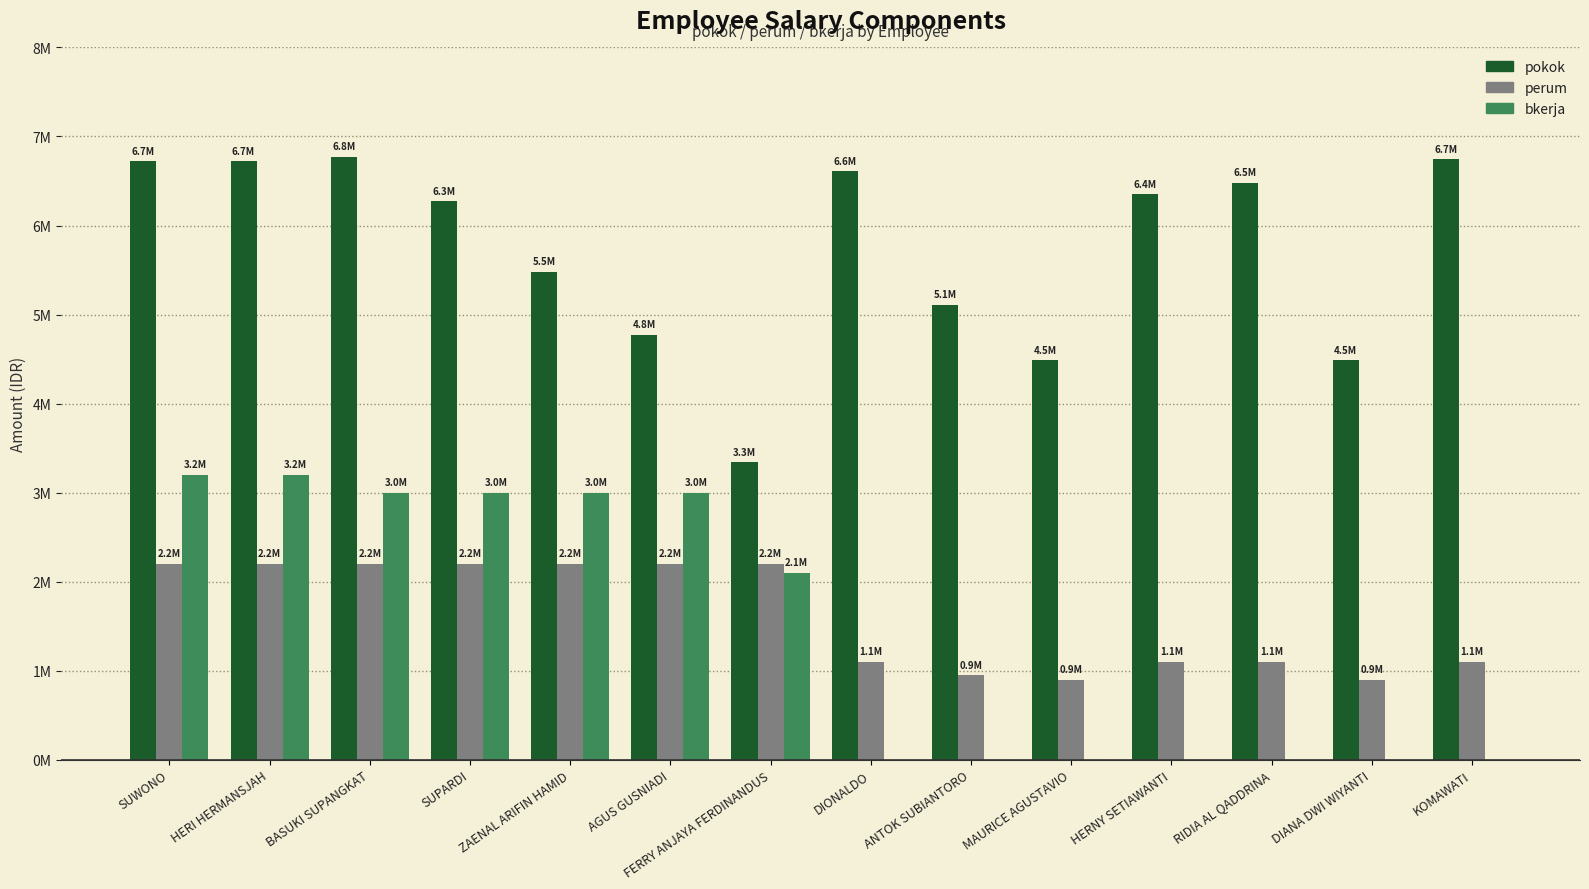

What are all the series names shown in the legend?

pokok, perum, bkerja